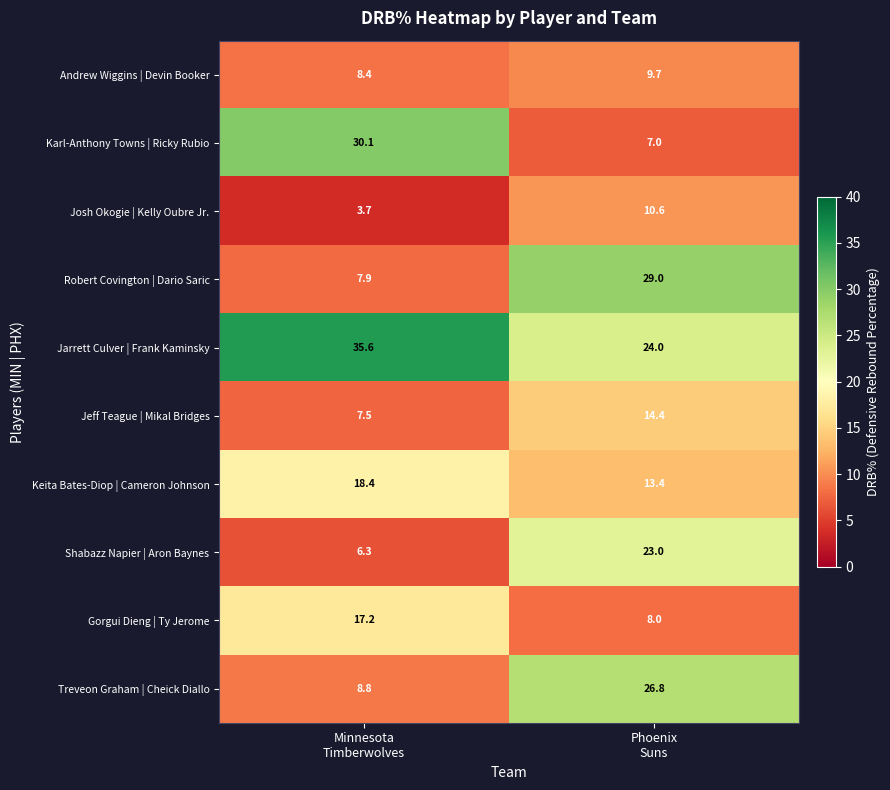

What is the difference between the highest and lowest values at Phoenix
Suns?

22.0